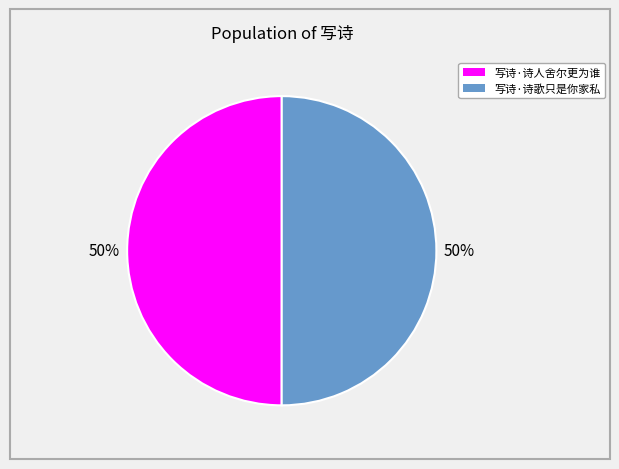

Do 写诗·诗歌只是你家私 and 写诗·诗人舍尔更为谁 together represent more than half of the pie?

Yes